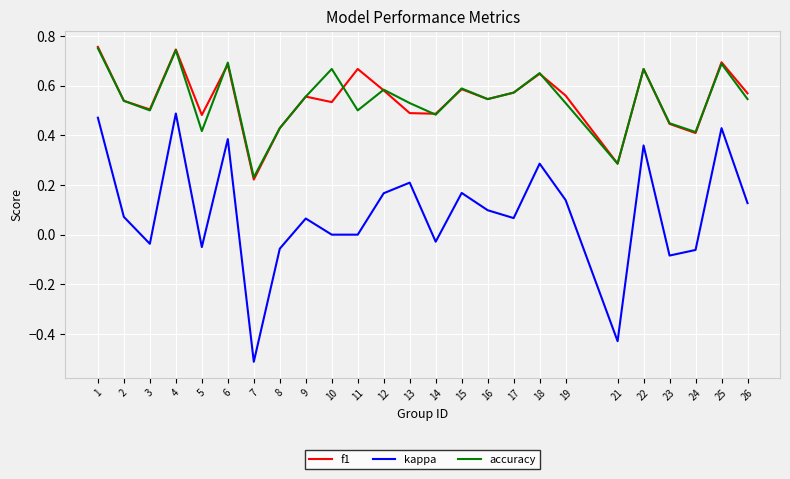

The value of accuracy at 5 is 0.1. True or false?

False